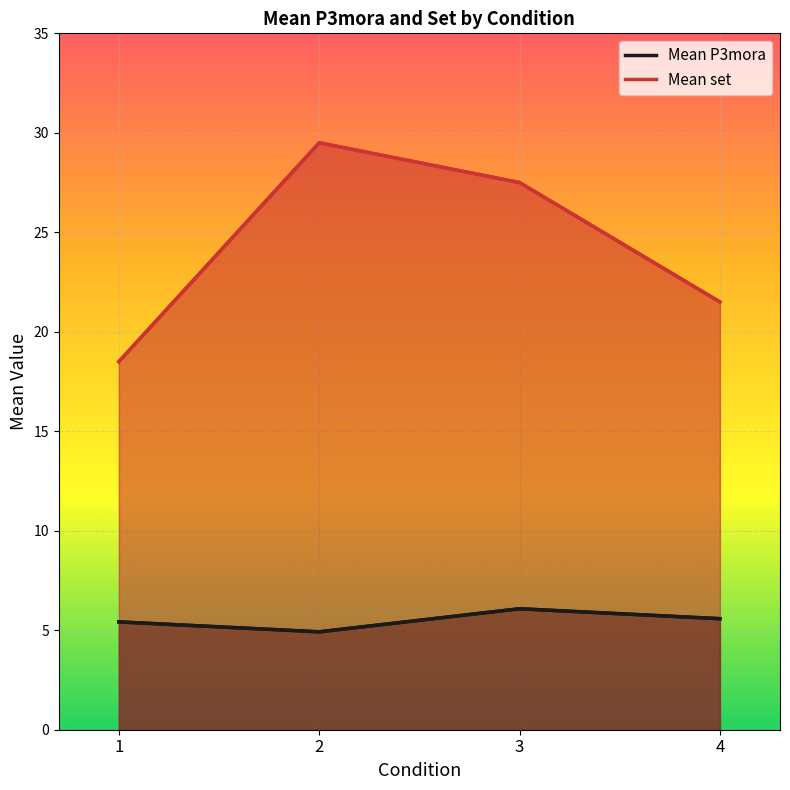

At which category is the sum across all series the highest?

2